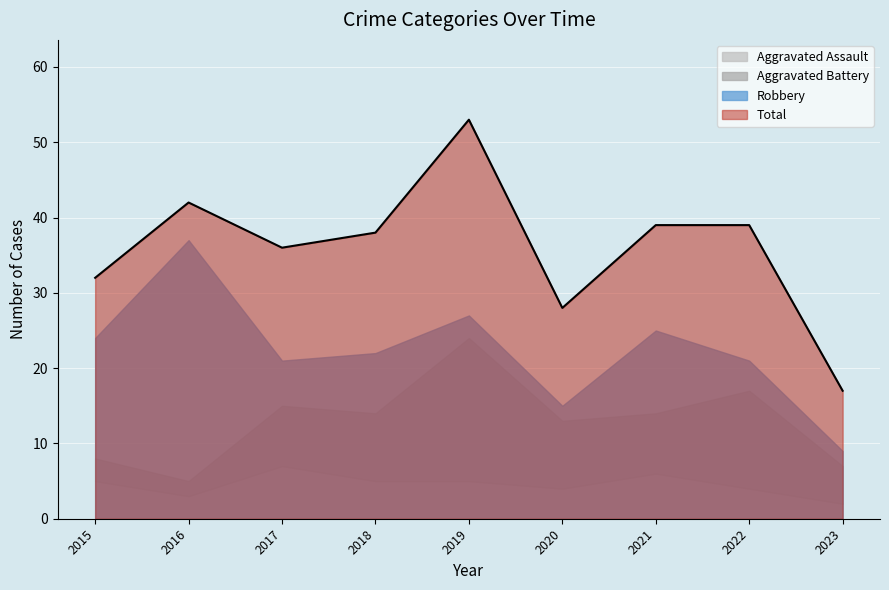

Which series has the largest total across all categories?

Total